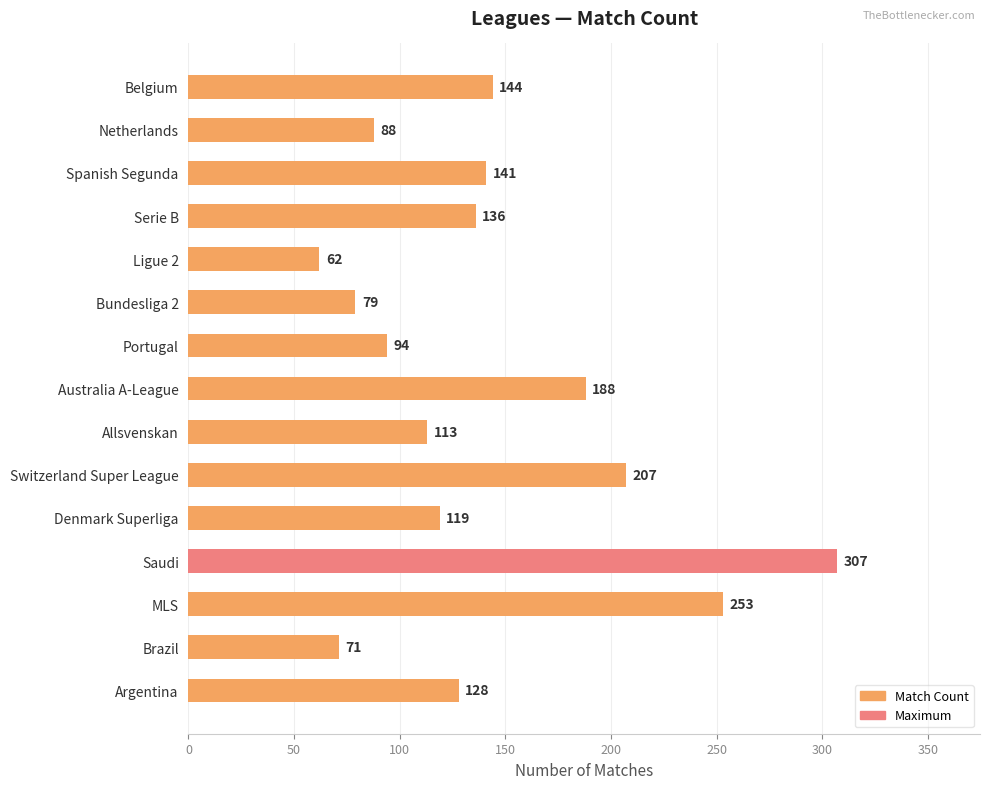

What is the maximum value shown in the chart?

307